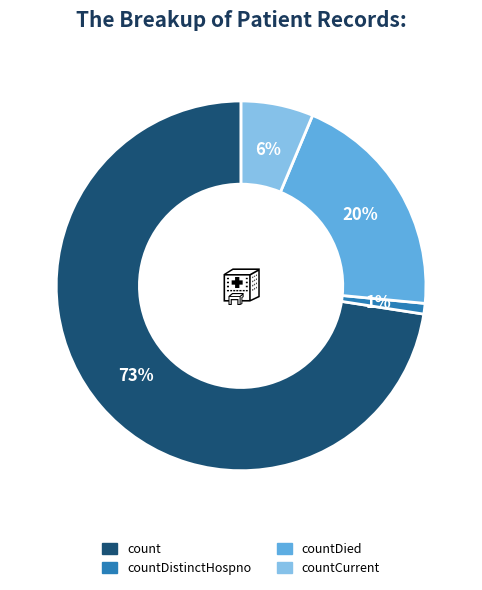

Is there a majority slice in this chart?

Yes